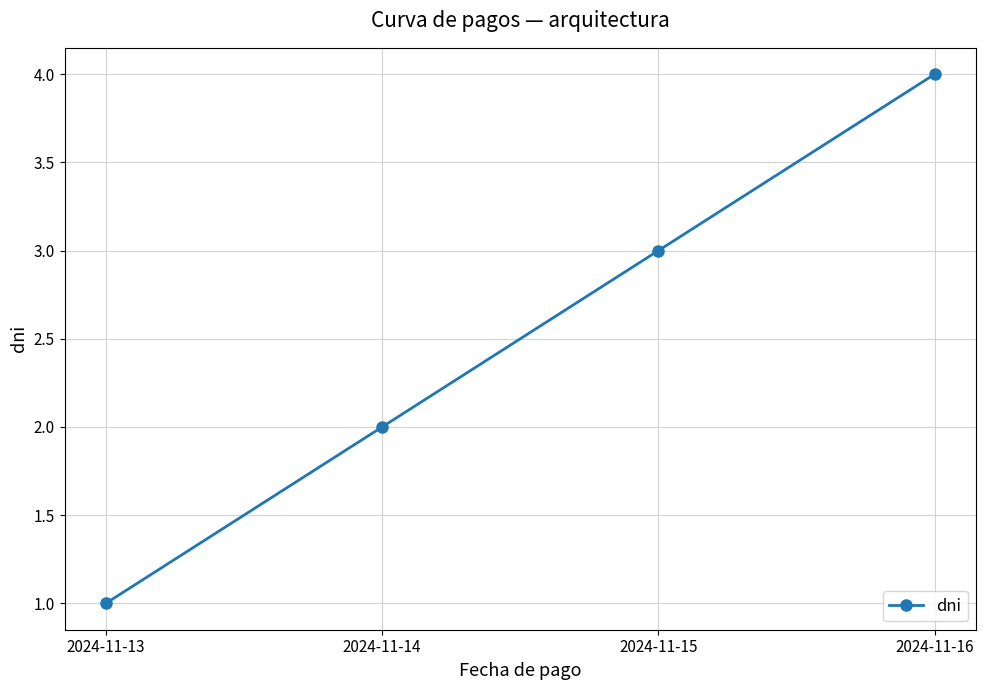

Which has a higher value, 2024-11-14 or 2024-11-13?

2024-11-14